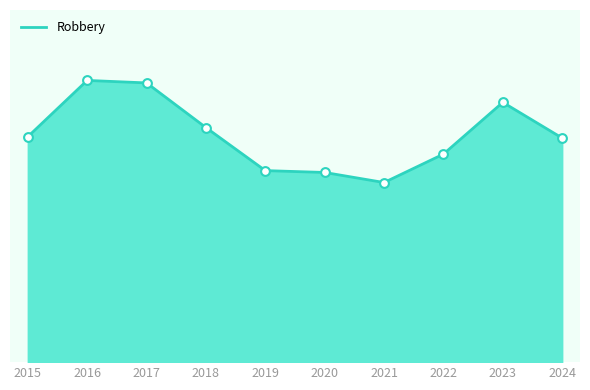

Approximately how many times larger is the value at 2017 compared to 2022?

1.3